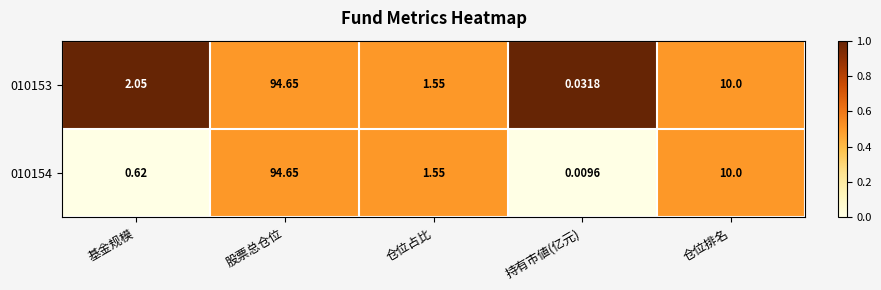

Which category has the highest value across all series?

股票总仓位